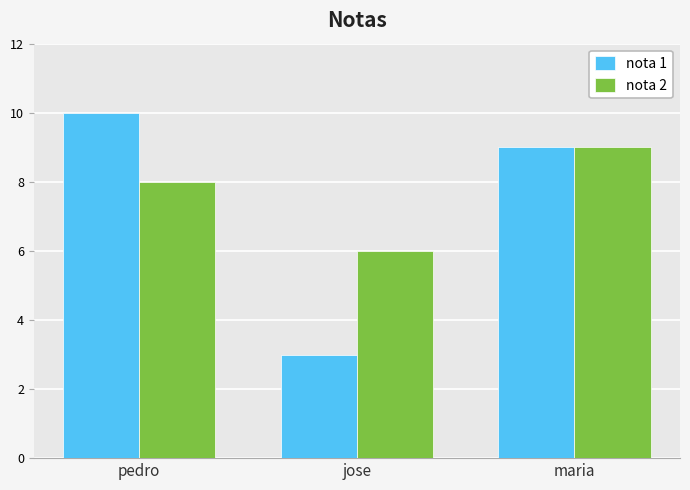

What is the sum of the nota 1 values at pedro and jose?

13